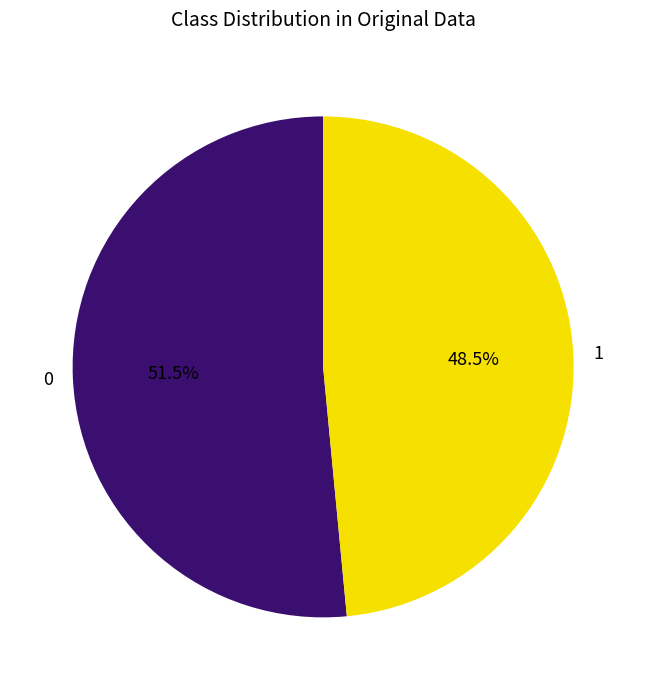

What is the ratio of the value at 1 to the value at 0?

0.9